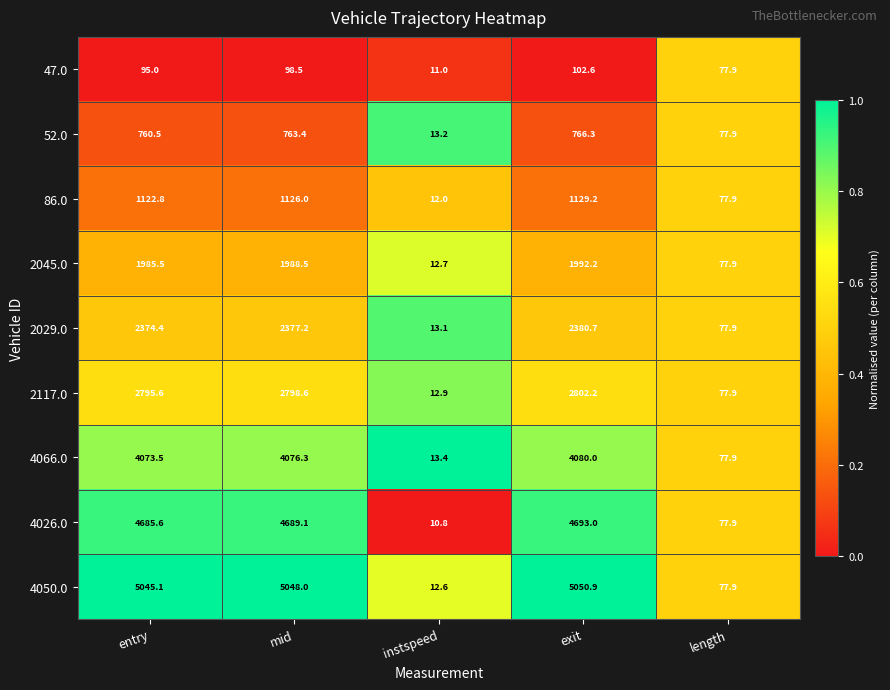

What is the difference between the maximum and minimum values in the 4026.0 series?

4682.2